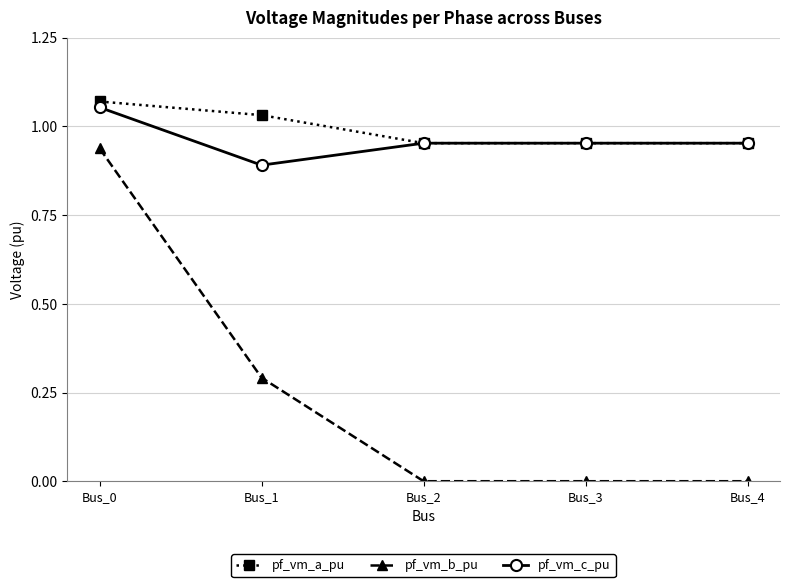

Which series changed the most between Bus_1 and Bus_3?

pf_vm_b_pu